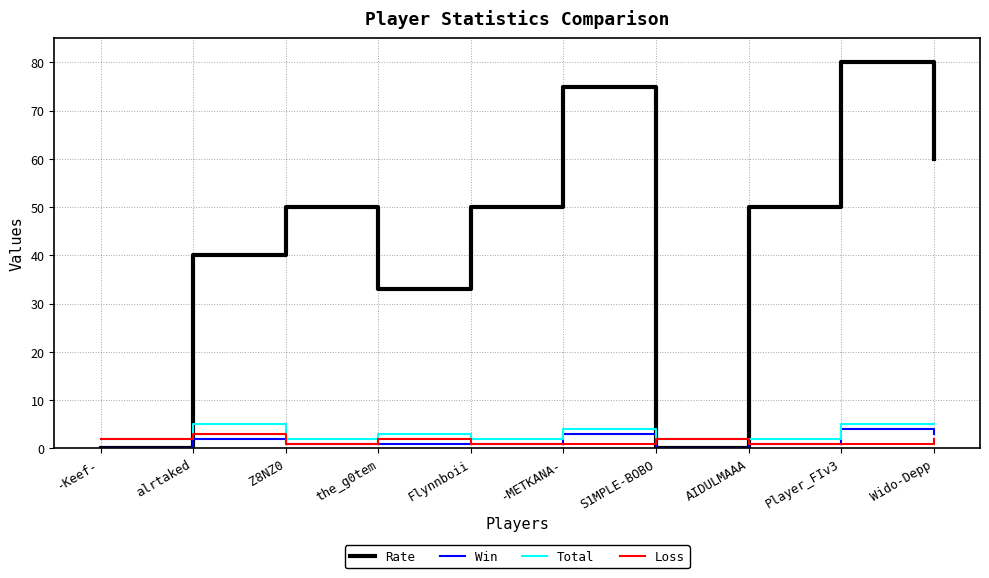

What is the maximum value shown in the chart?

80